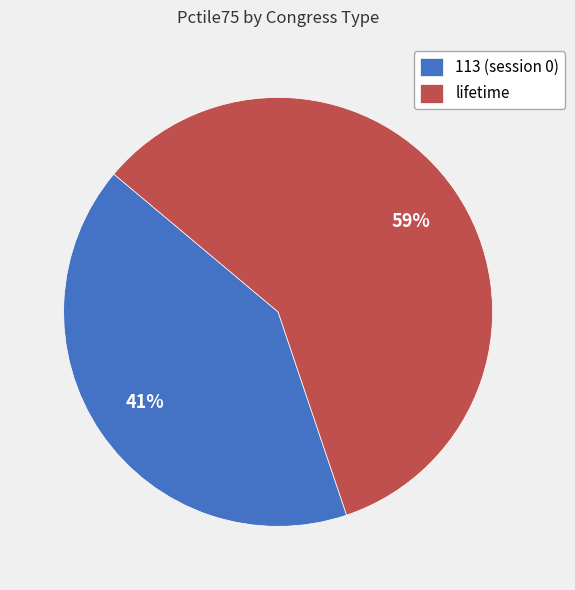

Which slice is the largest?

lifetime